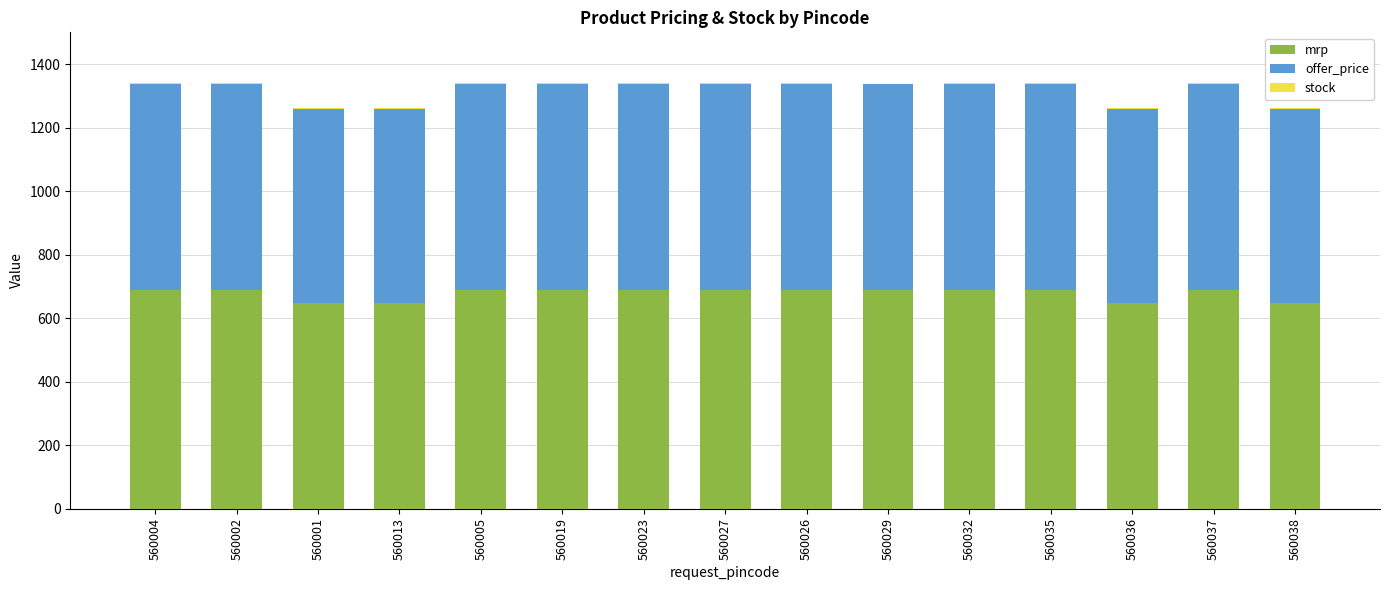

The value of mrp at 560029 is 1077. True or false?

False